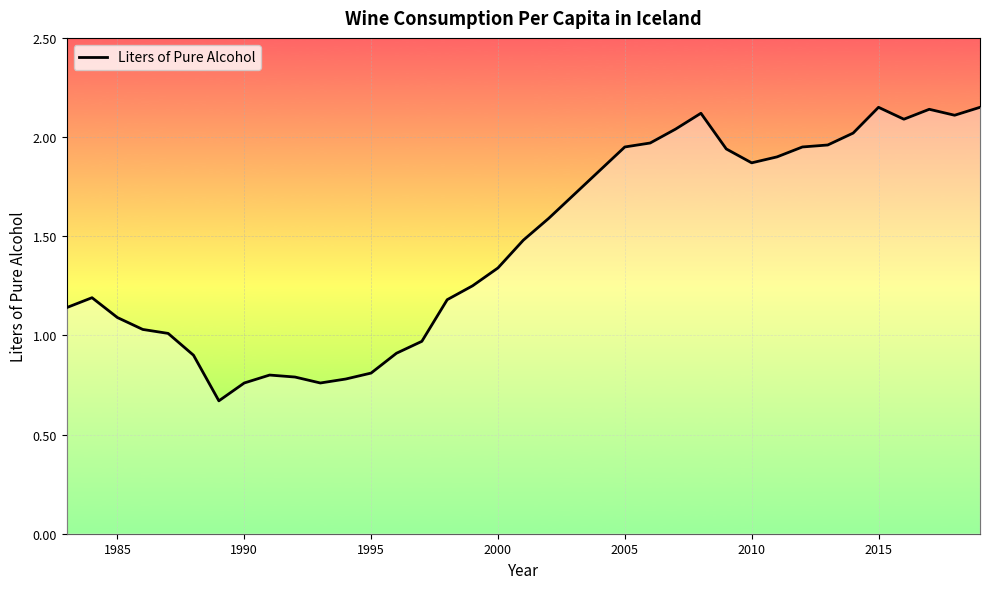

Does the chart have visible grid lines?

Yes